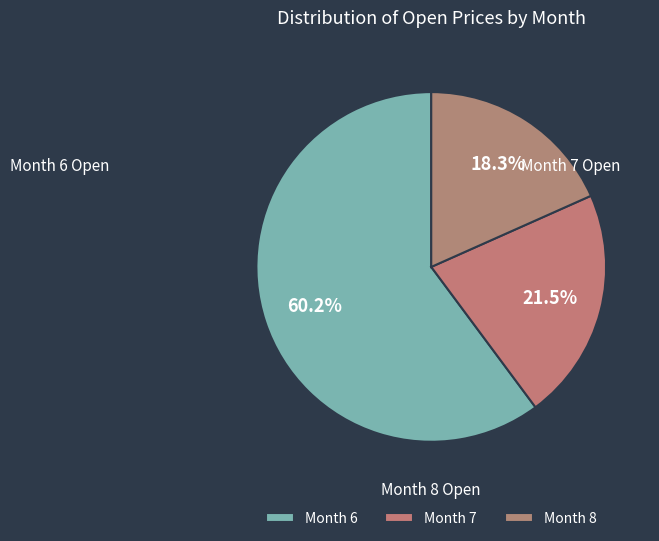

Rank the categories by value from lowest to highest.

Month 8, Month 7, Month 6